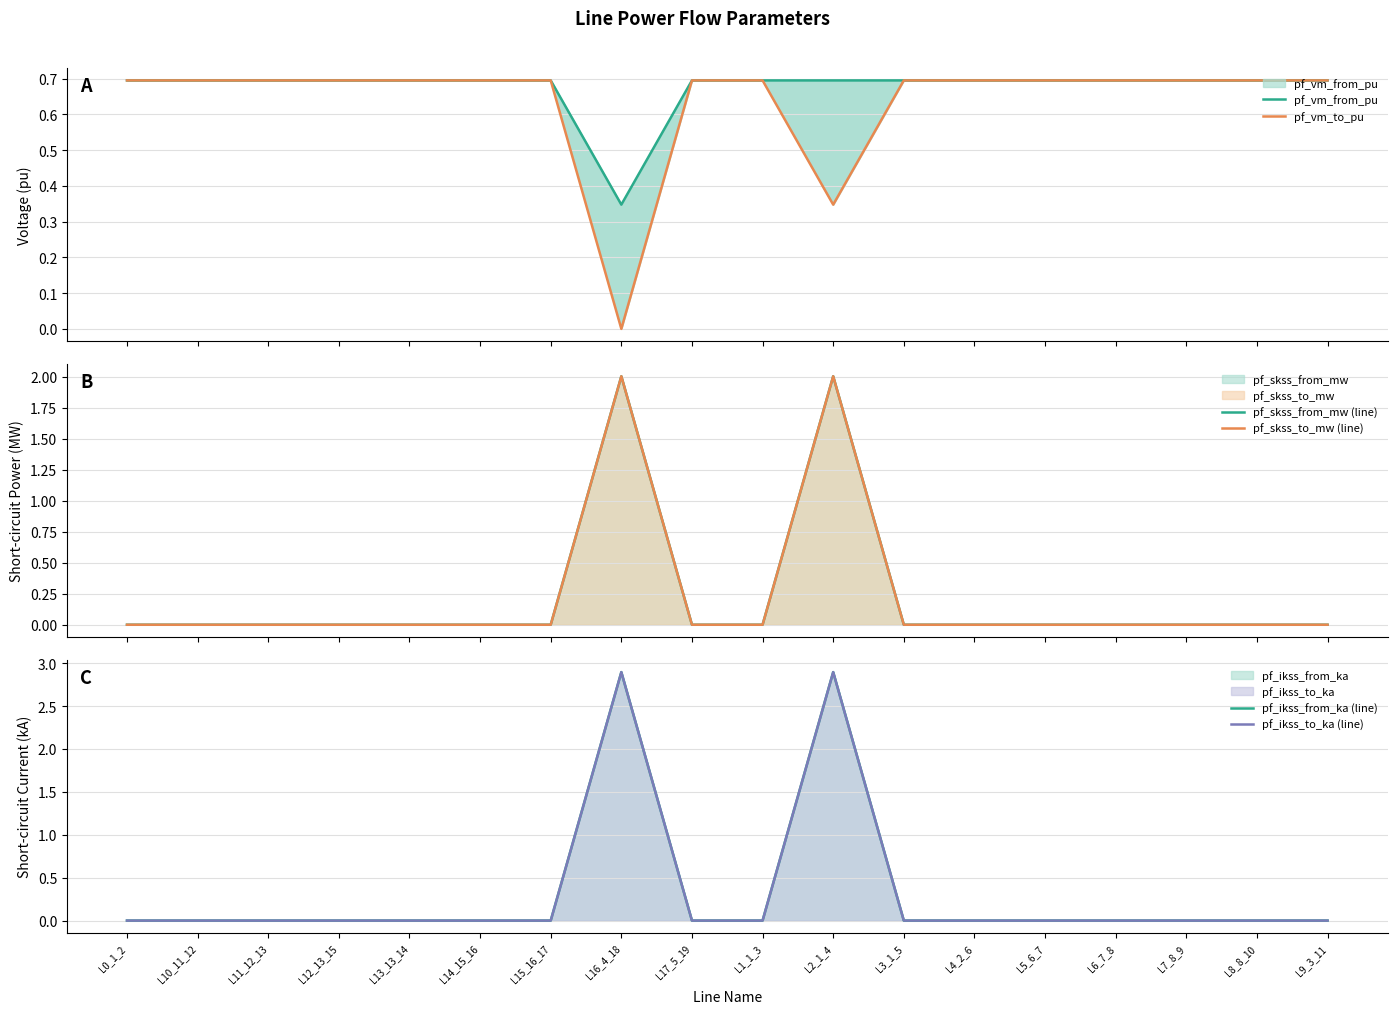

At which label is pf_ikss_from_ka (line) closest to 1?

L0_1_2